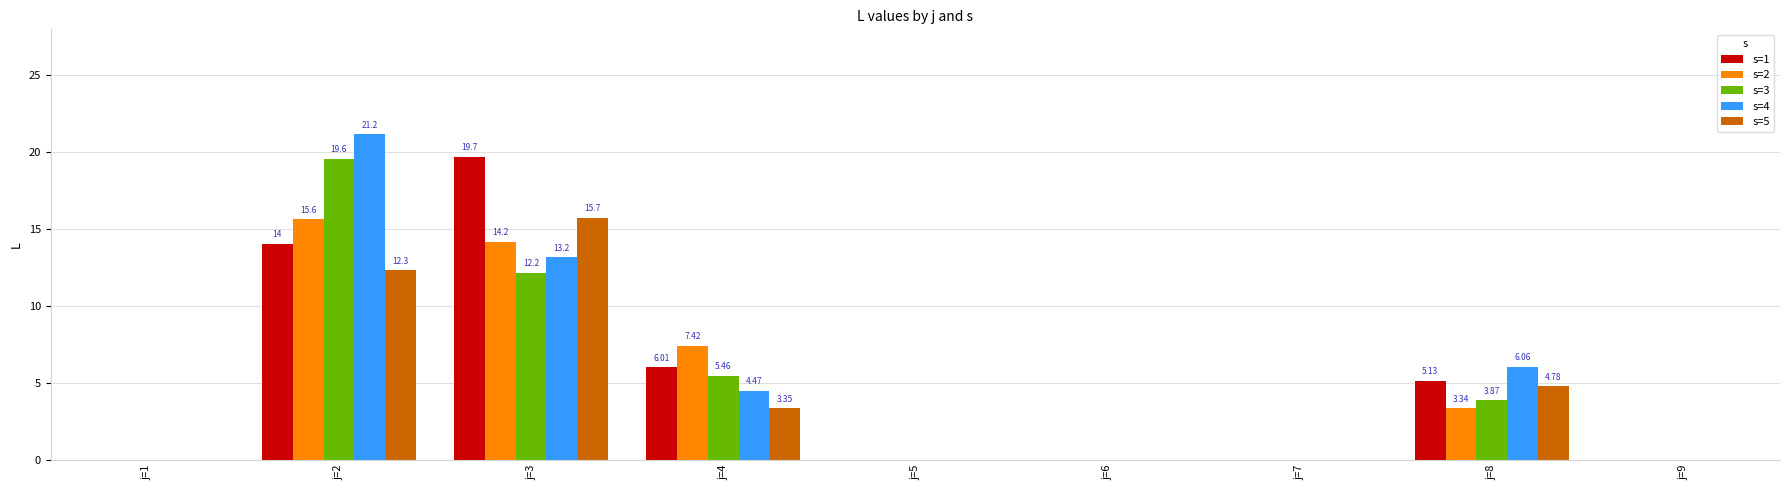

Between j=2 and j=7, which series saw the biggest shift?

s=4